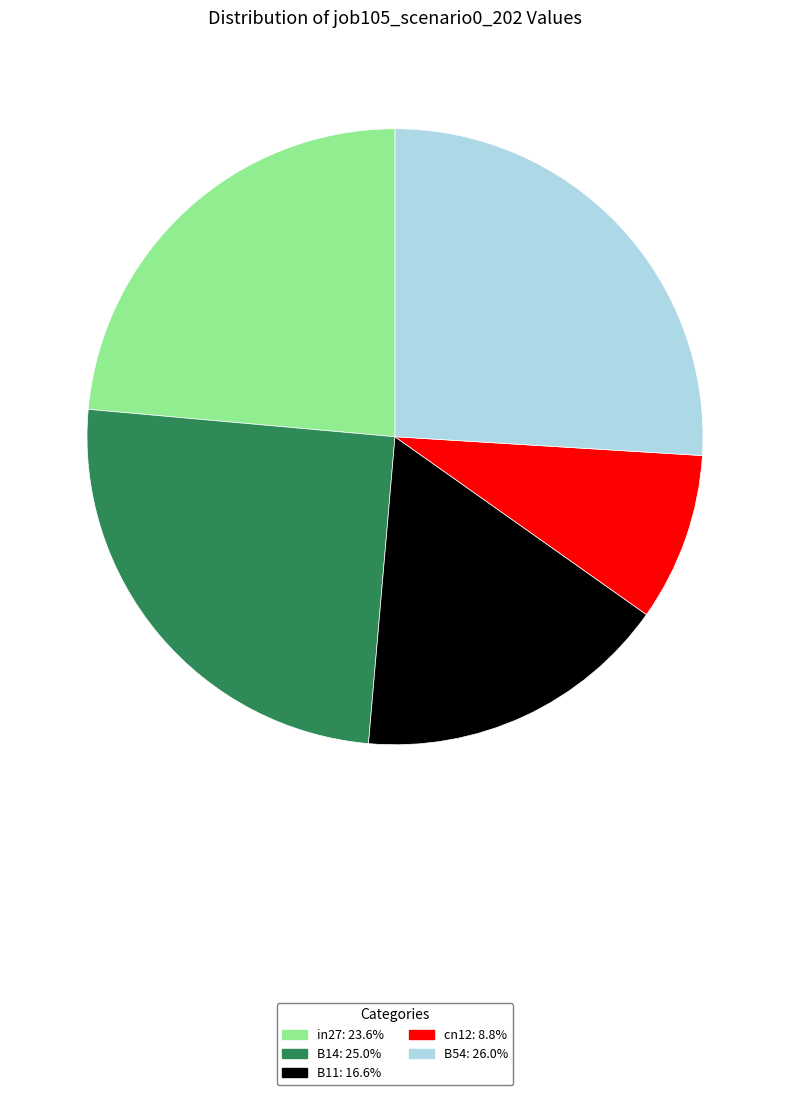

Does B14 account for over 50% of the chart?

No